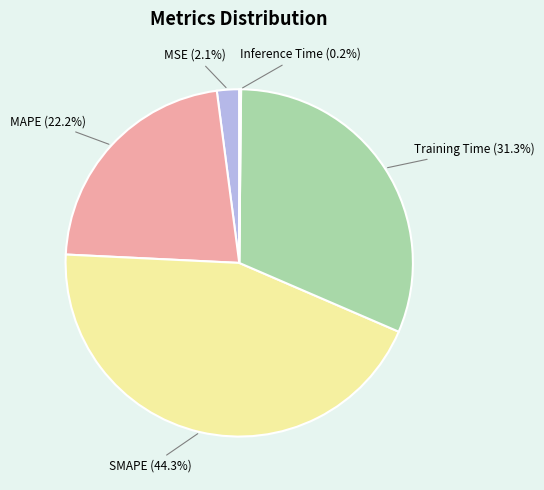

To the nearest percent, what is the difference between the largest and smallest slice percentages?

44%